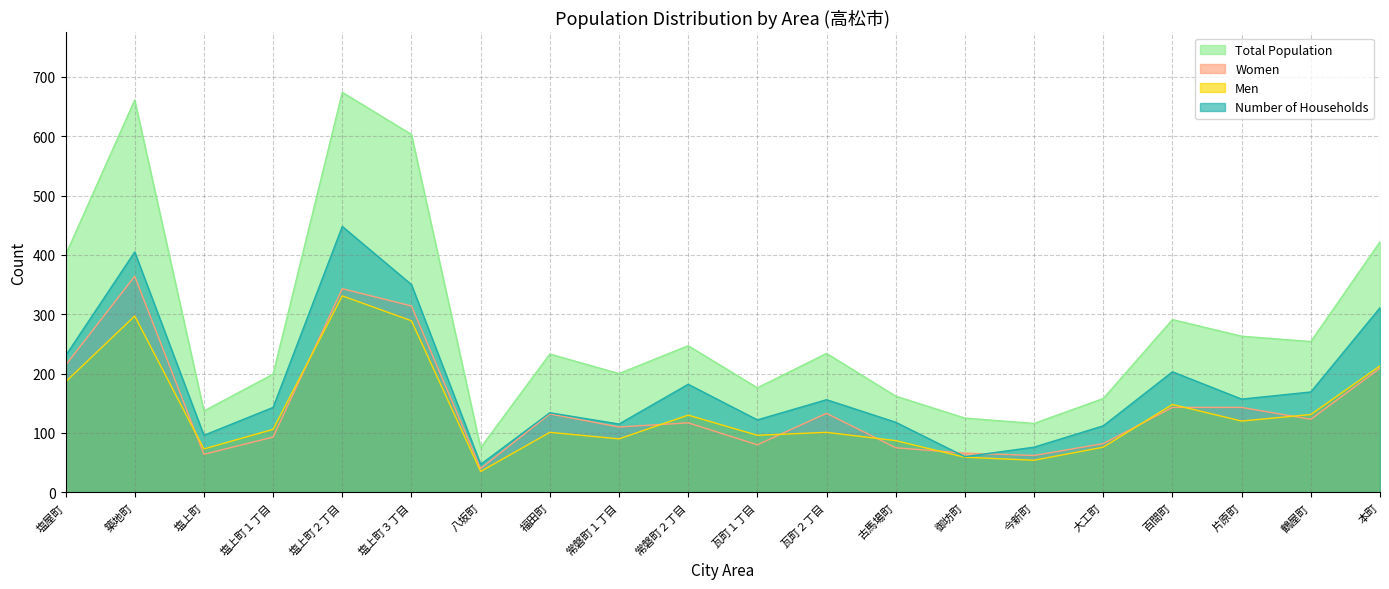

What is the sum of all totalPopulation values?

5630